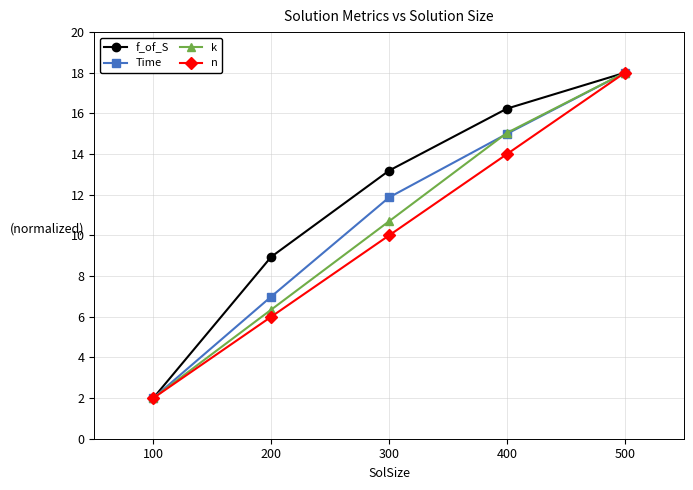

Reading right to left, list all the values displayed in this chart.

f_of_S: 18.0	16.2	13.2	8.9	2.0
Time: 18.0	15.0	11.9	7.0	2.0
k: 18.0	15.0	10.7	6.3	2.0
n: 18.0	14.0	10.0	6.0	2.0